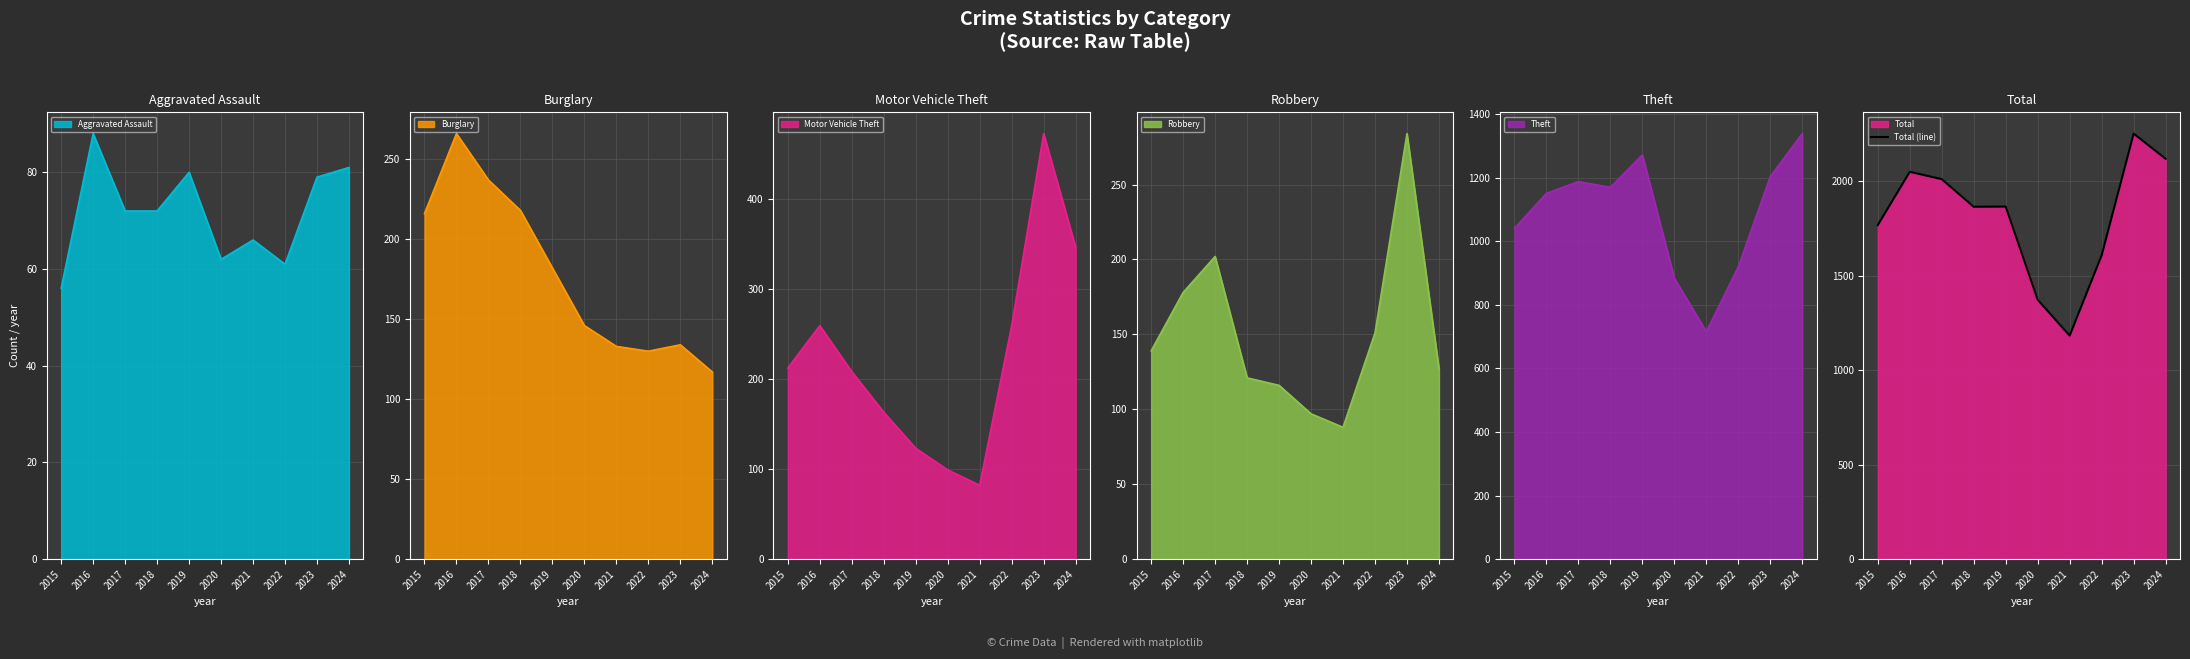

Is it true that the value at 2018 is 670?

False